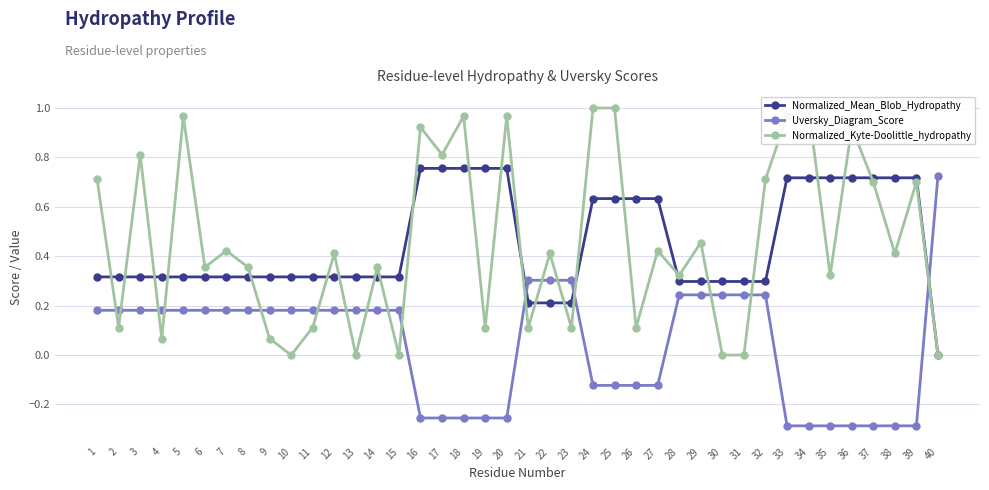

What are all the series names shown in the legend?

Normalized_Mean_Blob_Hydropathy, Uversky_Diagram_Score, Normalized_Kyte-Doolittle_hydropathy